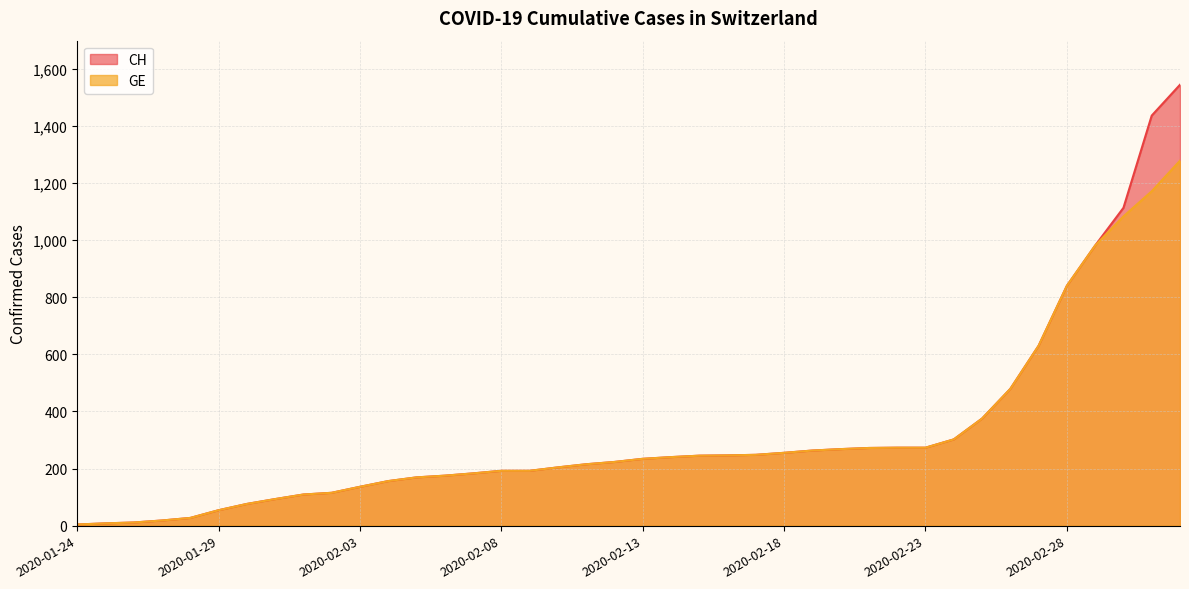

Rank the series by their average value, from lowest to highest.

GE, CH